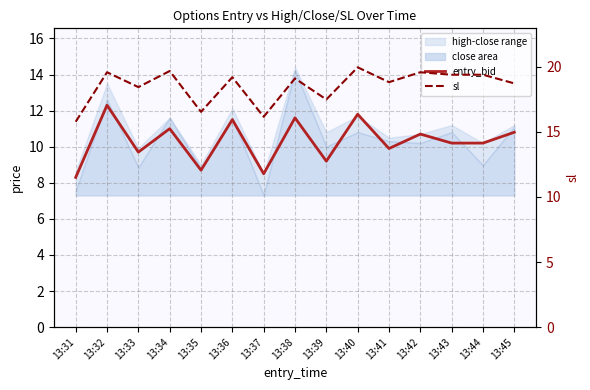

Does the chart have visible grid lines?

Yes